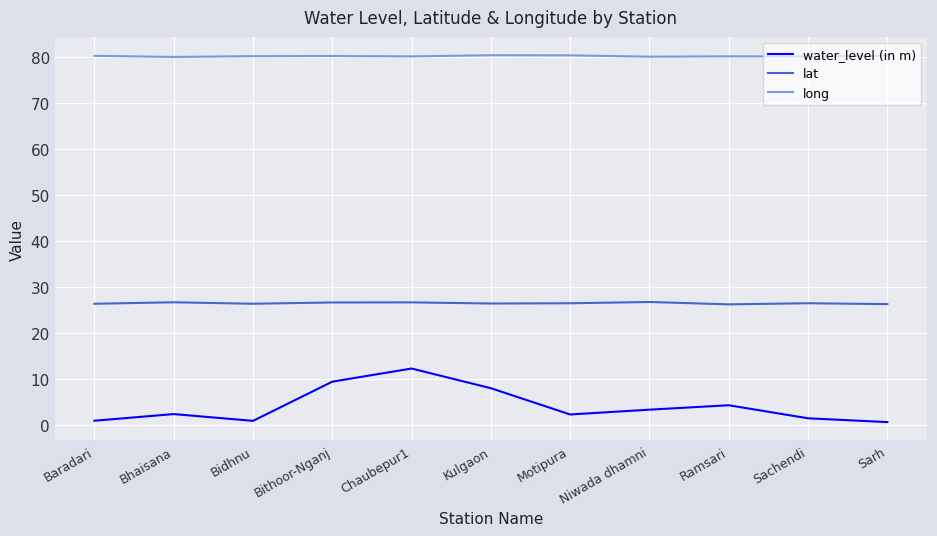

What position from the right is Ramsari?

3